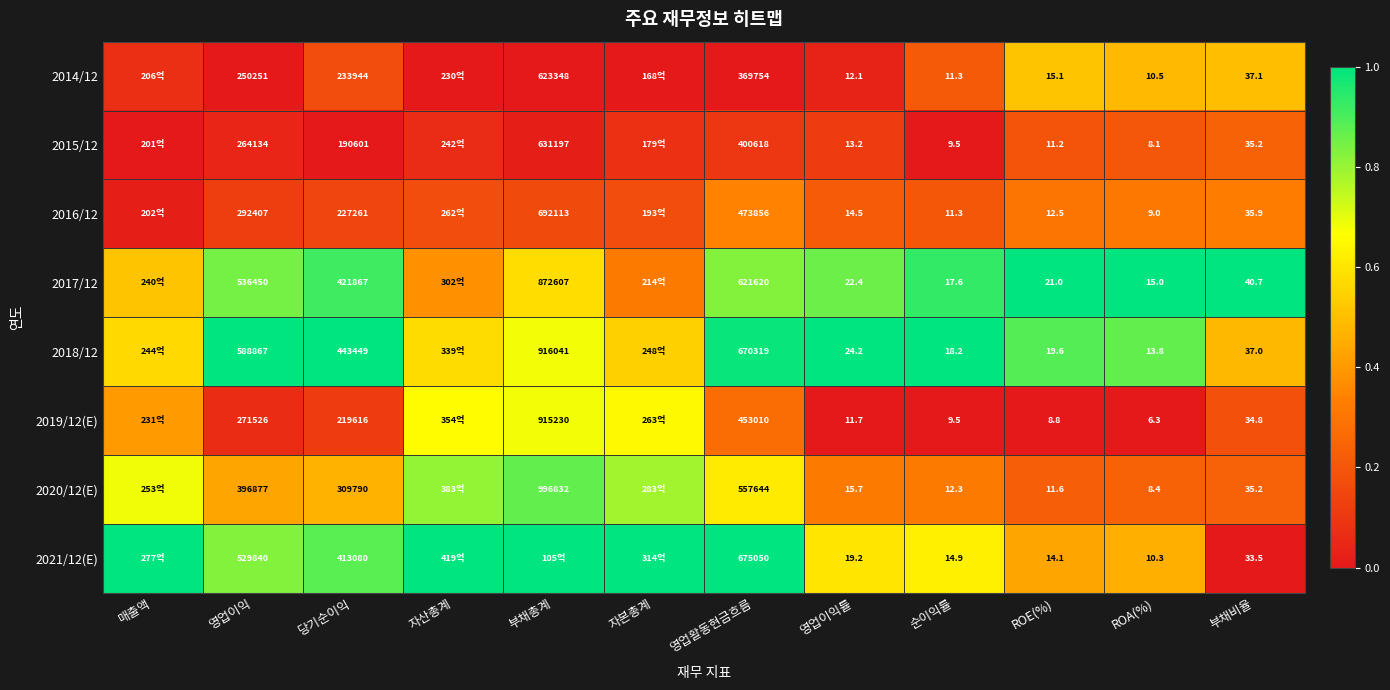

Which has a higher value, 자본총계 or 부채비율?

부채비율